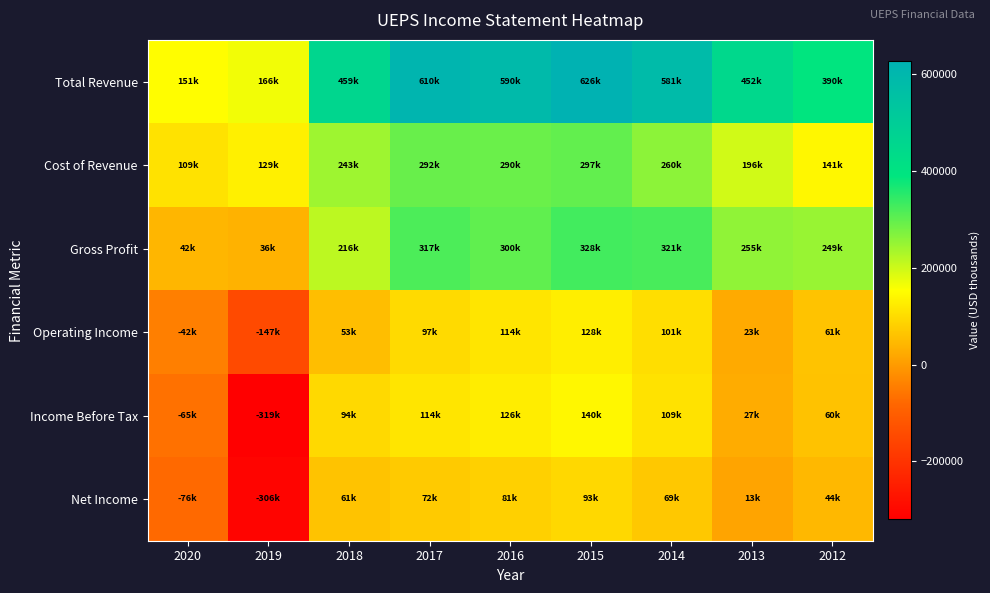

Count the number of data series in this chart.

6